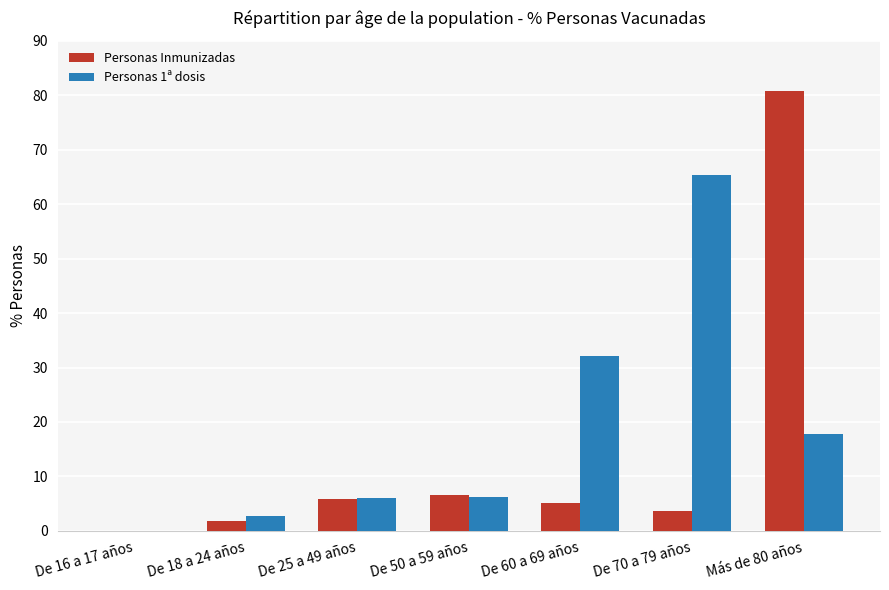

Is the value of Personas Inmunizadas at De 16 a 17 años greater than the value of Personas 1ª dosis at De 25 a 49 años?

No